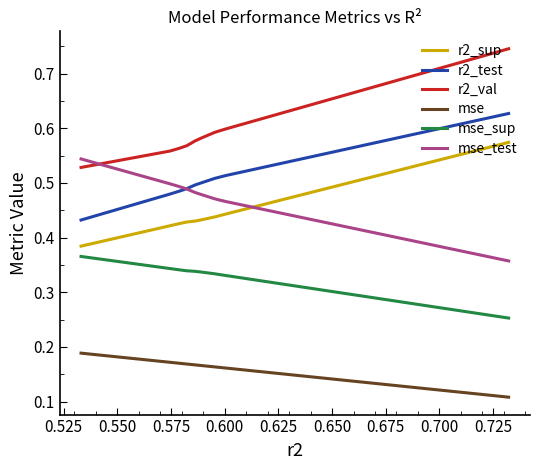

True or false: mse_test and mse intersect in this chart.

False